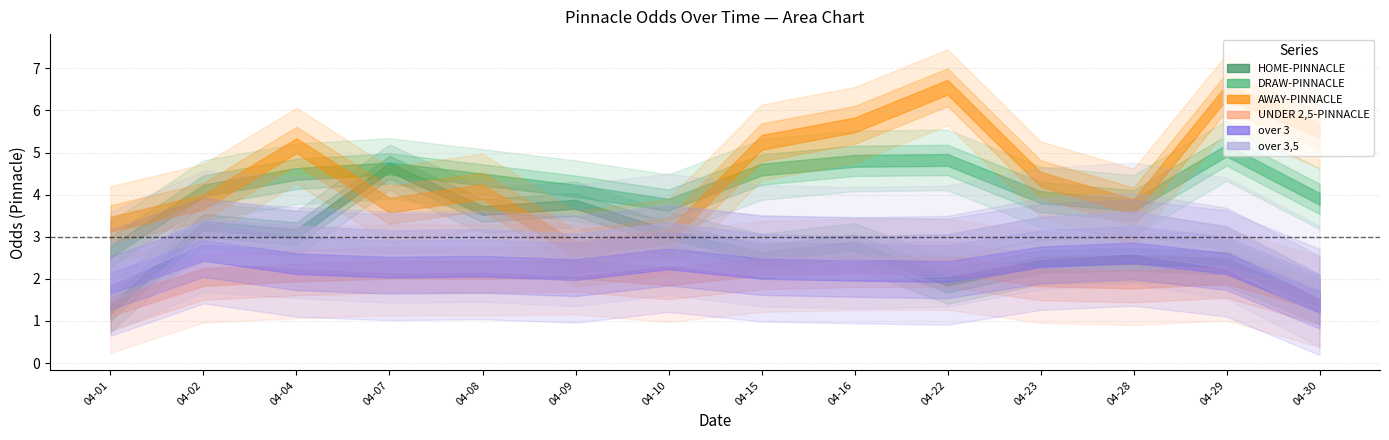

Between 11 and 35, which series saw the biggest shift?

AWAY-PINNACLE